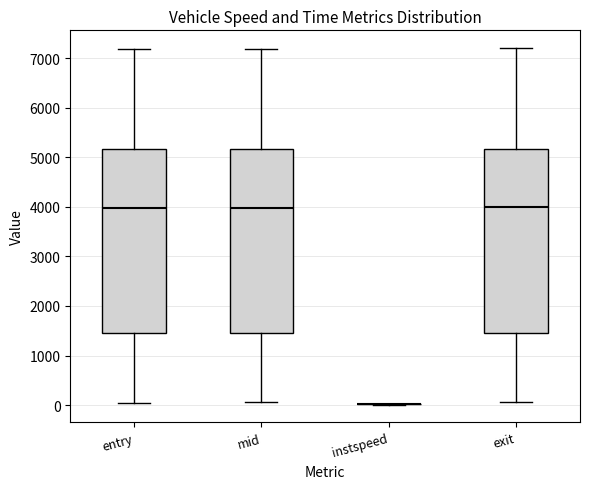

Reading left to right, read every box against the y-axis: the position of its median line, the range the box covers, and the ends of its whiskers. The values are not printed on the chart, so give them approximately, as read against the axis.

entry: median 4000, box 1500 to 5200, whiskers 0 to 7200
mid: median 4000, box 1500 to 5200, whiskers 100 to 7200
instspeed: box collapsed to a line at 0, whiskers 0 to 0
exit: median 4000, box 1500 to 5200, whiskers 100 to 7200